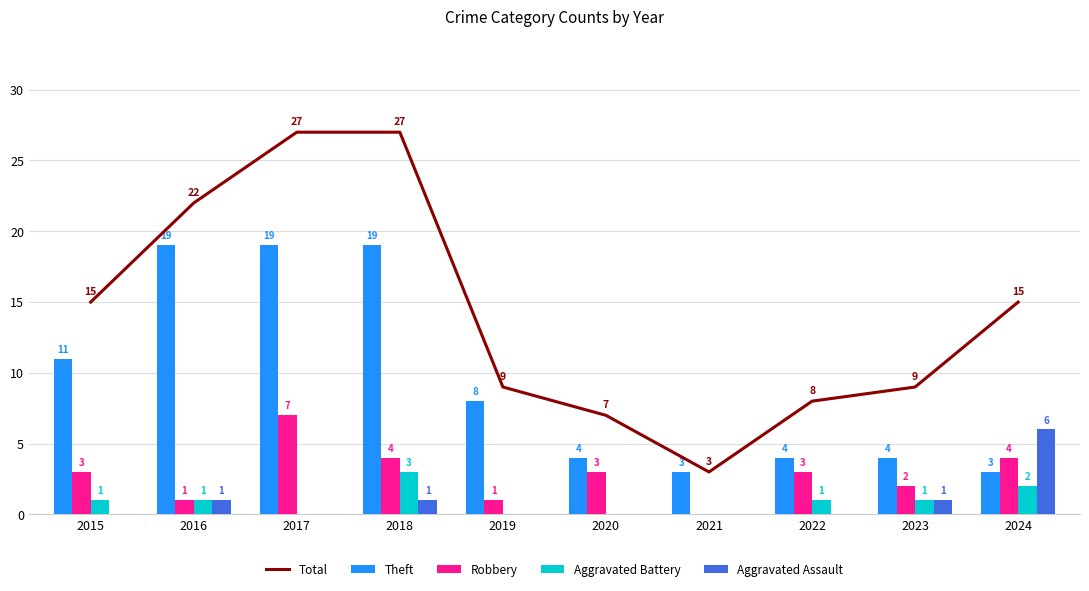

True or false: Theft has a value of 4 at 2020.

True